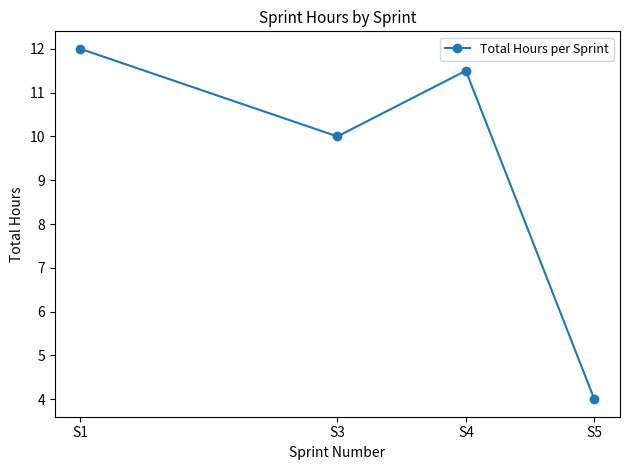

Reading left to right, what are all the values shown in this chart?

12.0	10.0	11.5	4.0